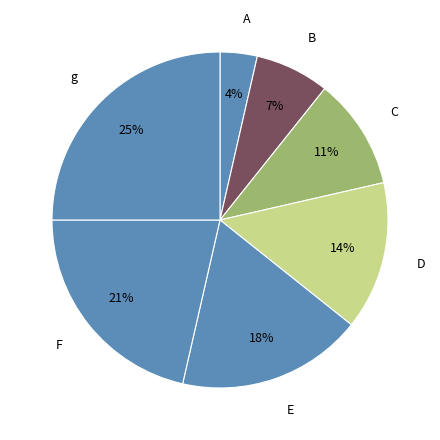

What percentage is the D slice, to the nearest percent?

14%